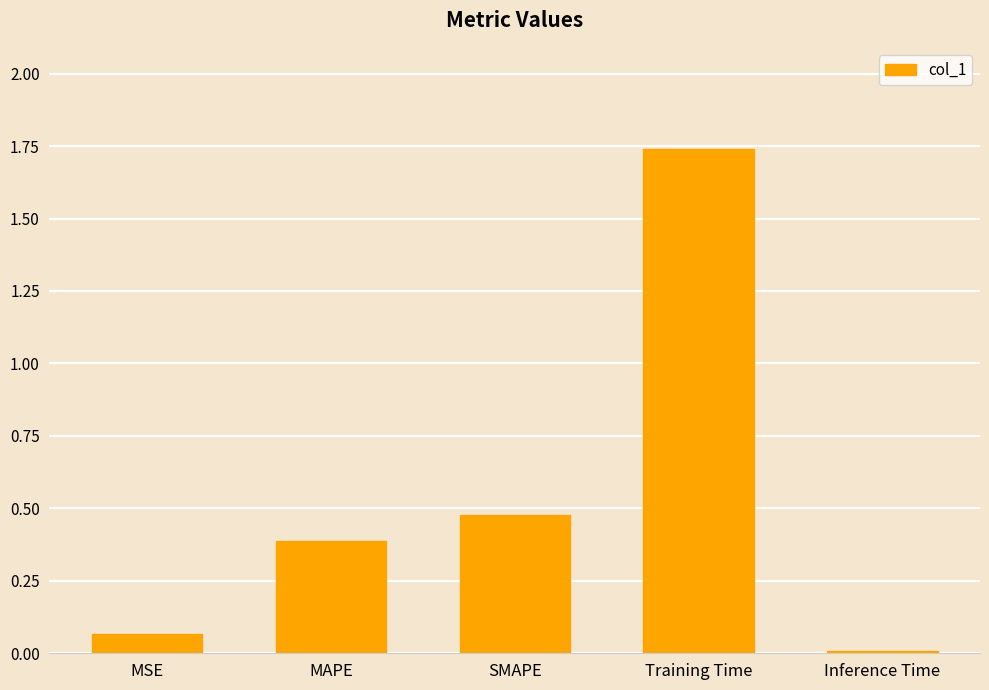

What is the change in value from MAPE to Inference Time?

-0.4